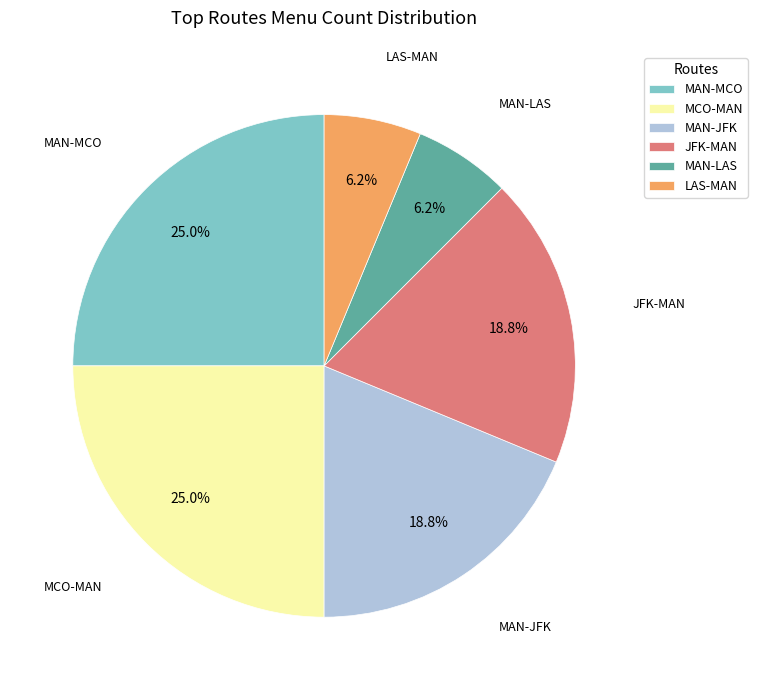

Is it true that LAS-MAN is 6% of the pie?

True